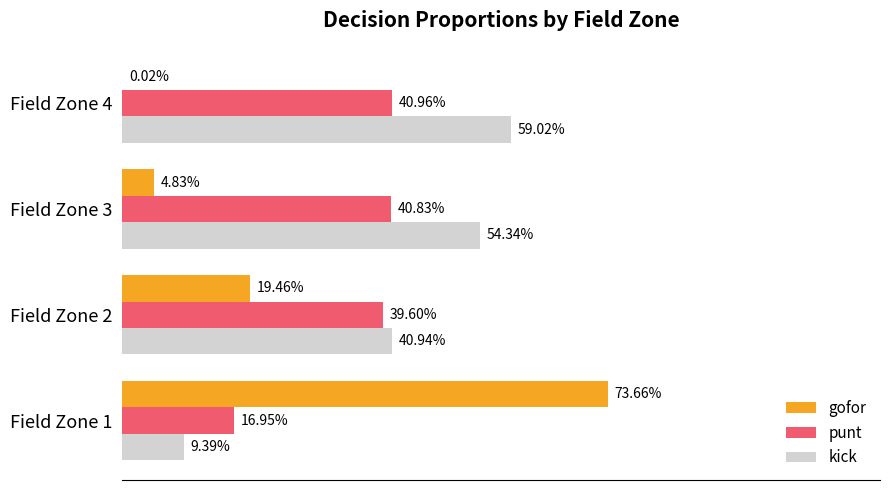

What are all the series names shown in the legend?

gofor, punt, kick